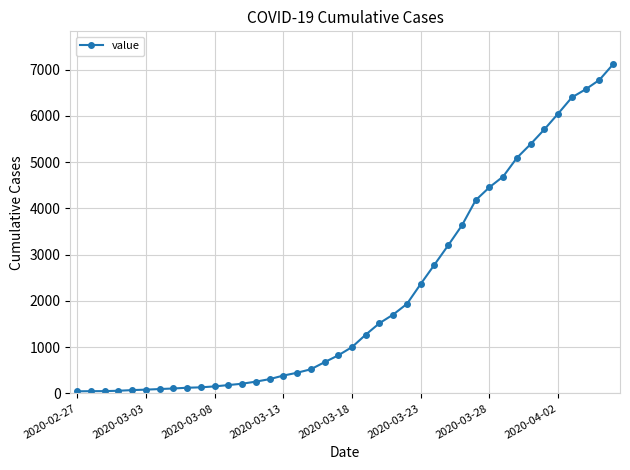

What is the maximum value shown in the chart?

7117